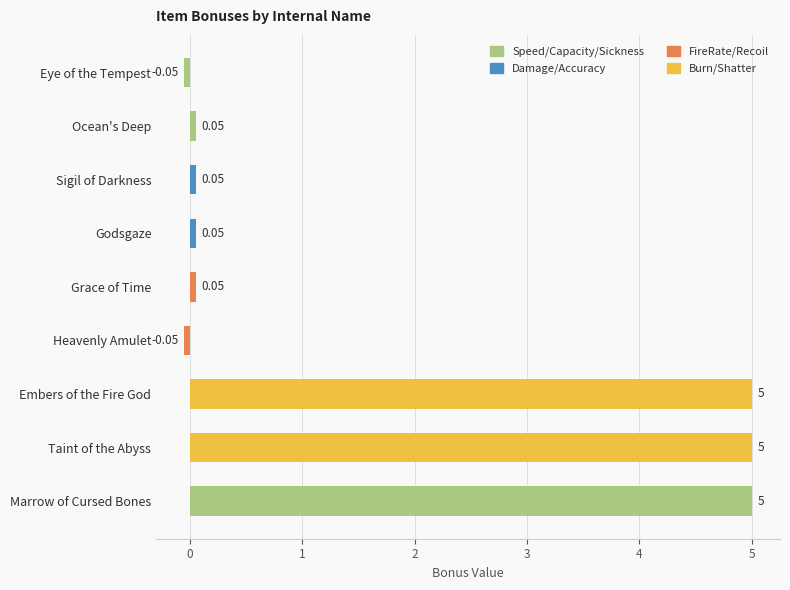

What is the change in value from Eye of the Tempest to Ocean's Deep?

+0.1